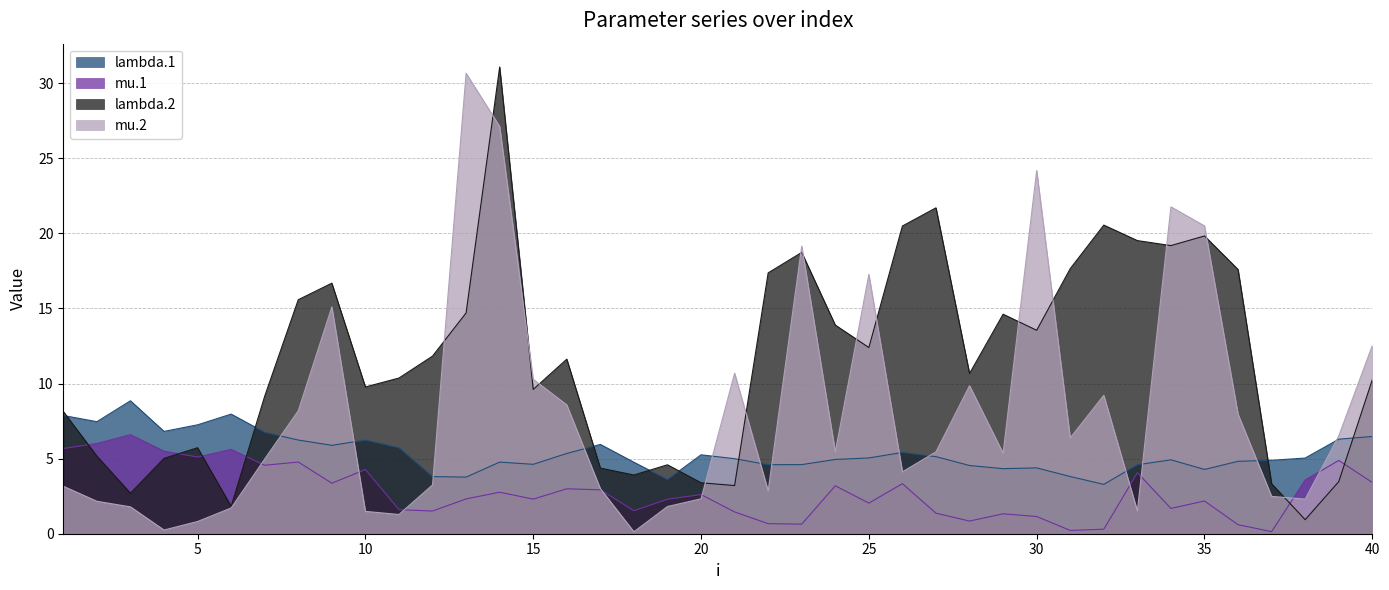

Which series has the widest spread of values?

mu.2